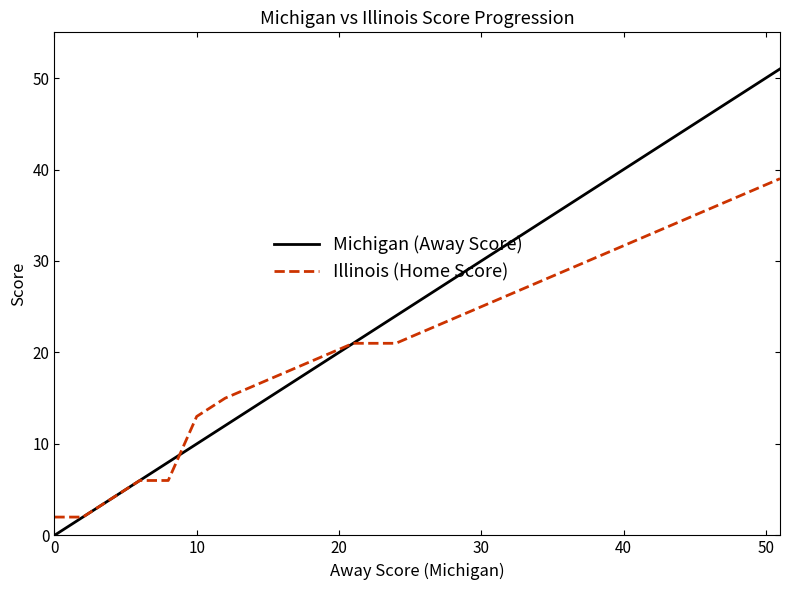

Which series has the largest total across all categories?

Michigan (Away Score)